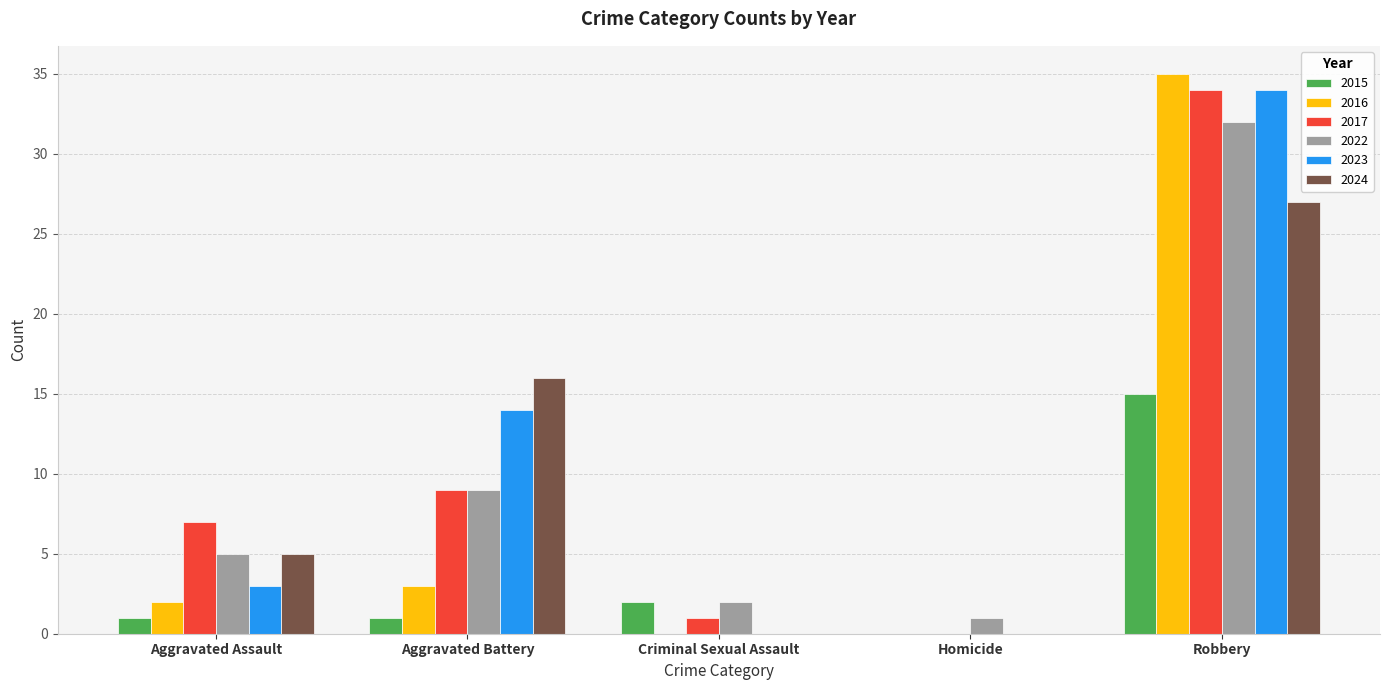

Where is 2024 nearest to the value 13?

Aggravated Battery